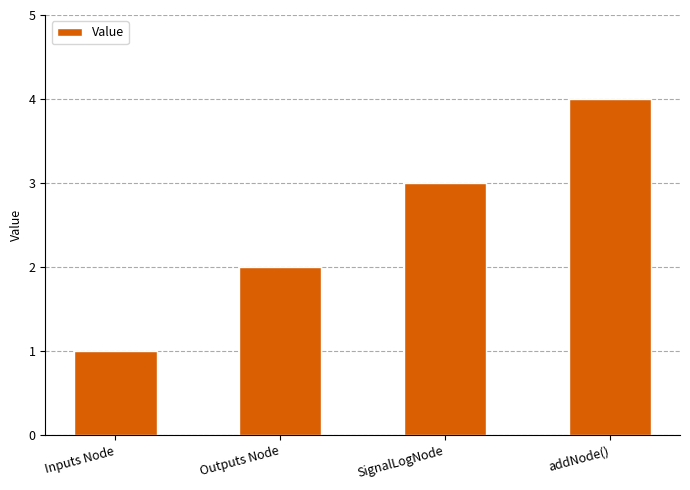

At which category does the chart reach its peak across all series?

addNode()